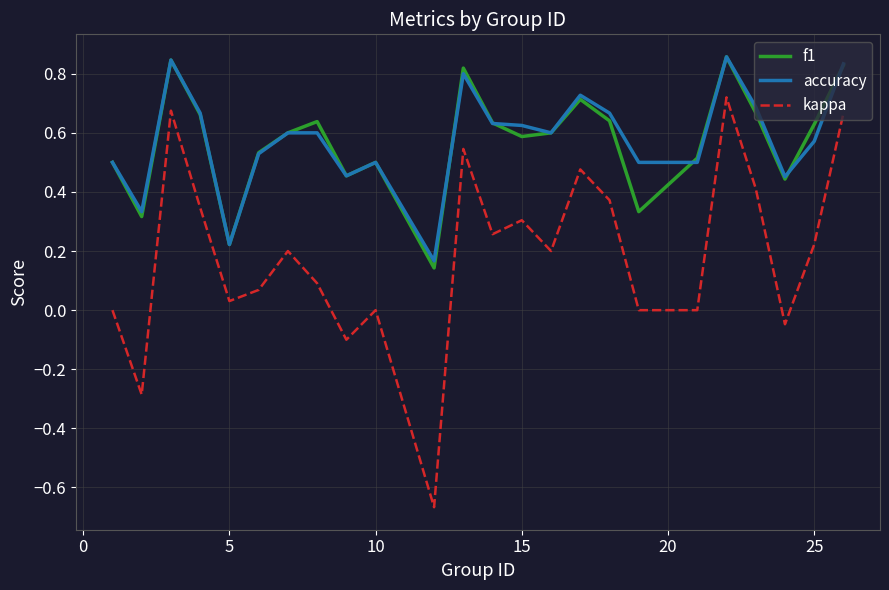

Which series has the widest spread of values?

kappa